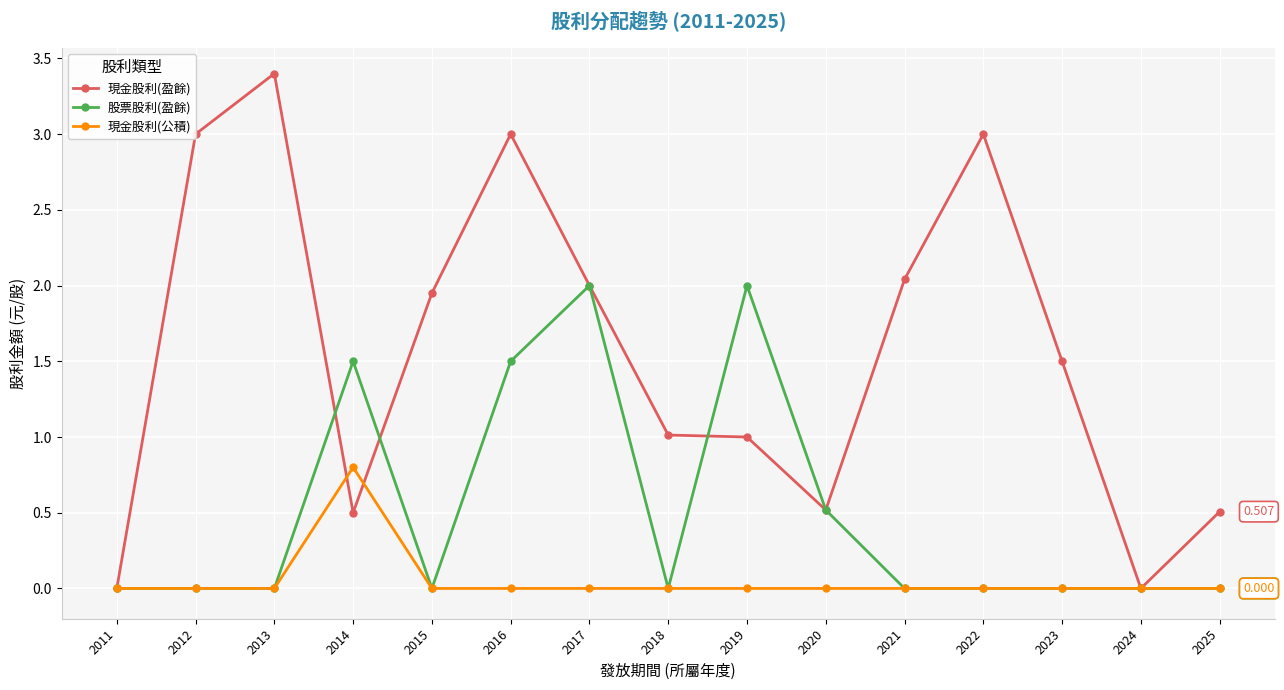

Count the number of data series in this chart.

3